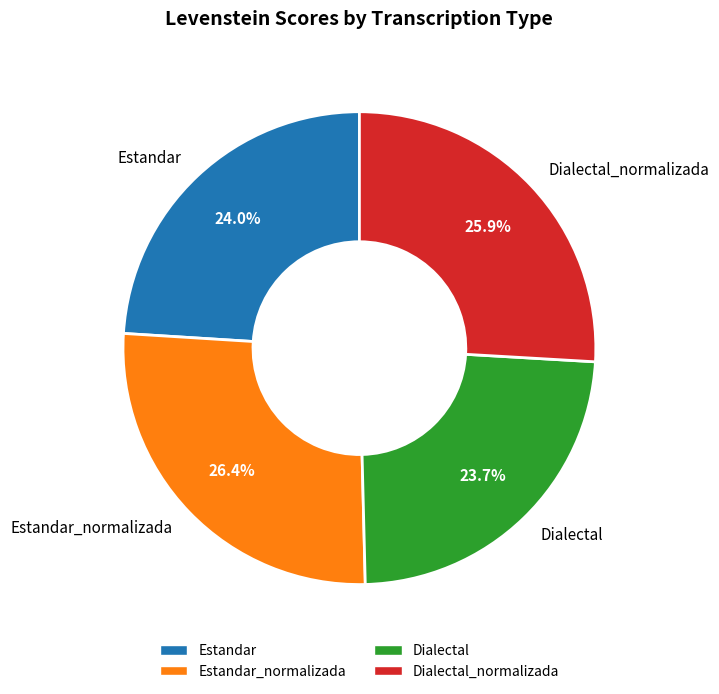

How many segments does this pie chart have?

4